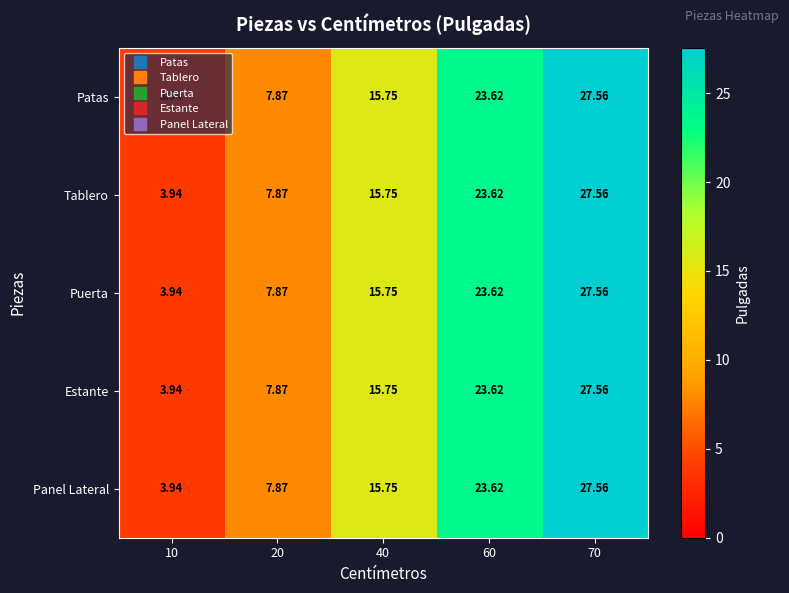

Is the value of Patas at 10 greater than the value of Panel Lateral at 70?

No